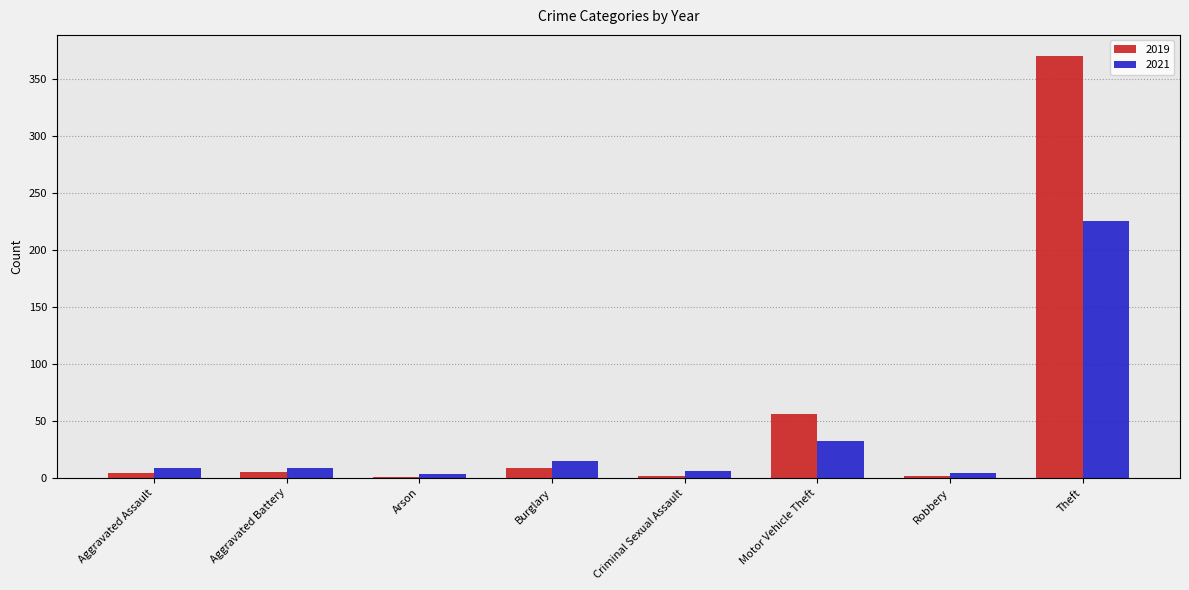

What is the sum of all 2021 values?

303